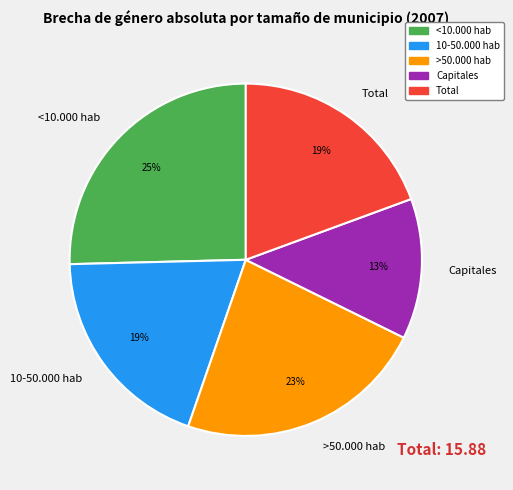

How many segments does this pie chart have?

5